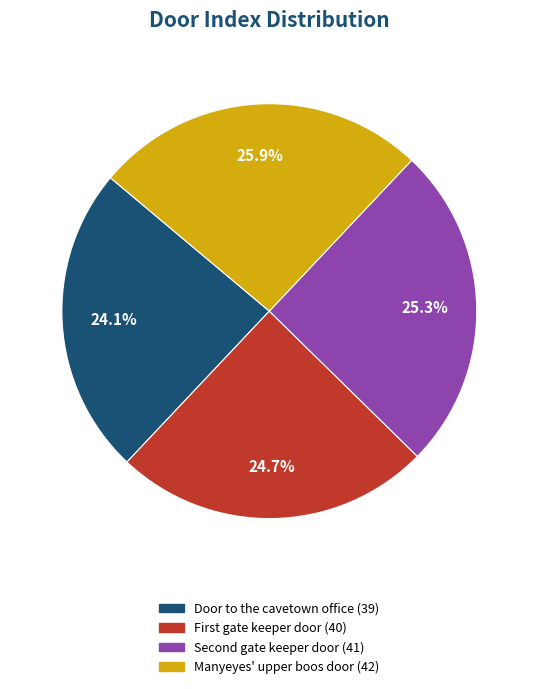

Which has a higher value, Manyeyes' upper boos door or Door to the cavetown office?

Manyeyes' upper boos door